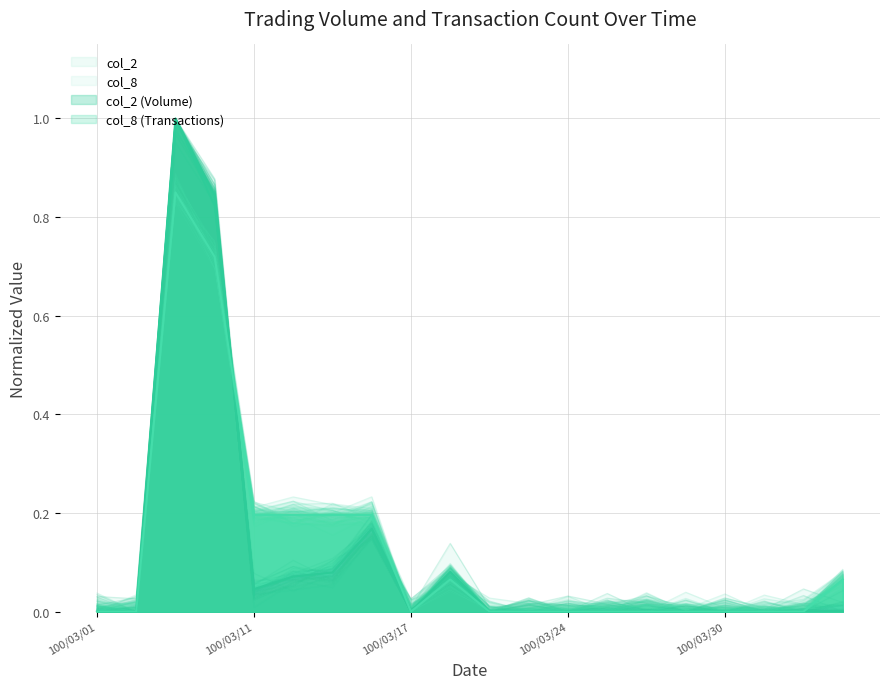

At which category does col_8 reach its first local peak?

100/03/09